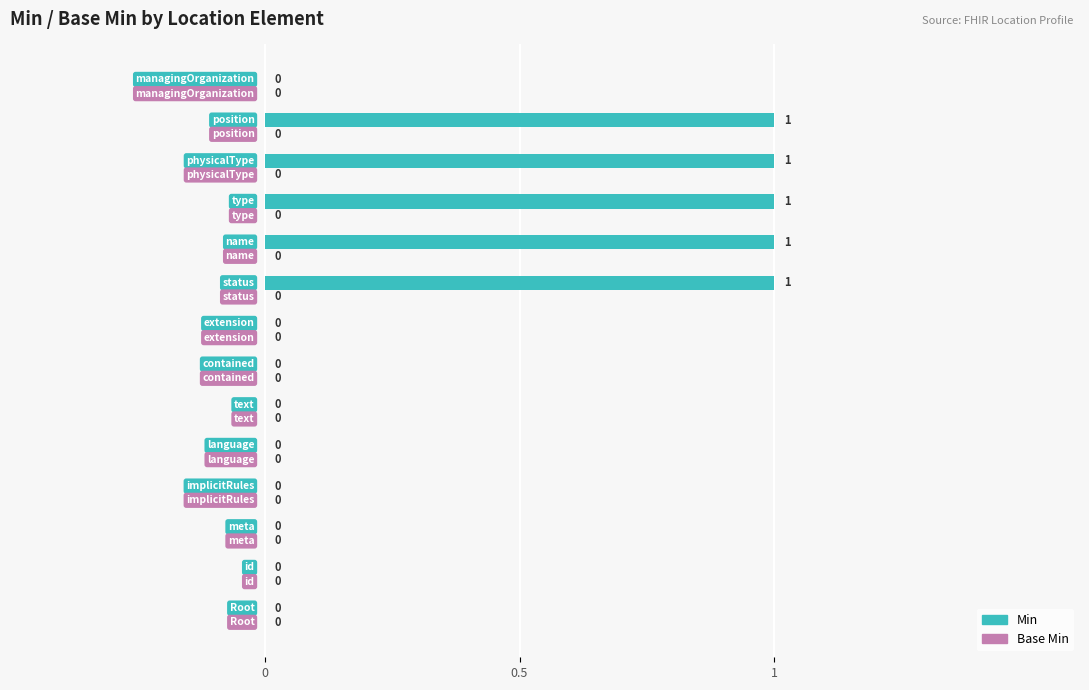

What is the sum of all values?

5